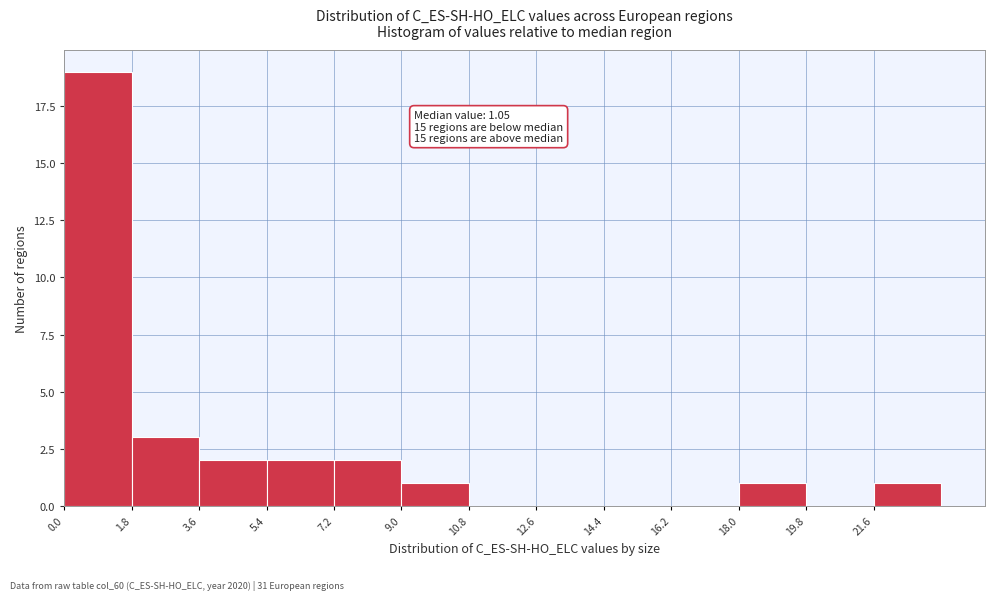

Which range on the x-axis has the tallest bar?

0.0 to 1.8